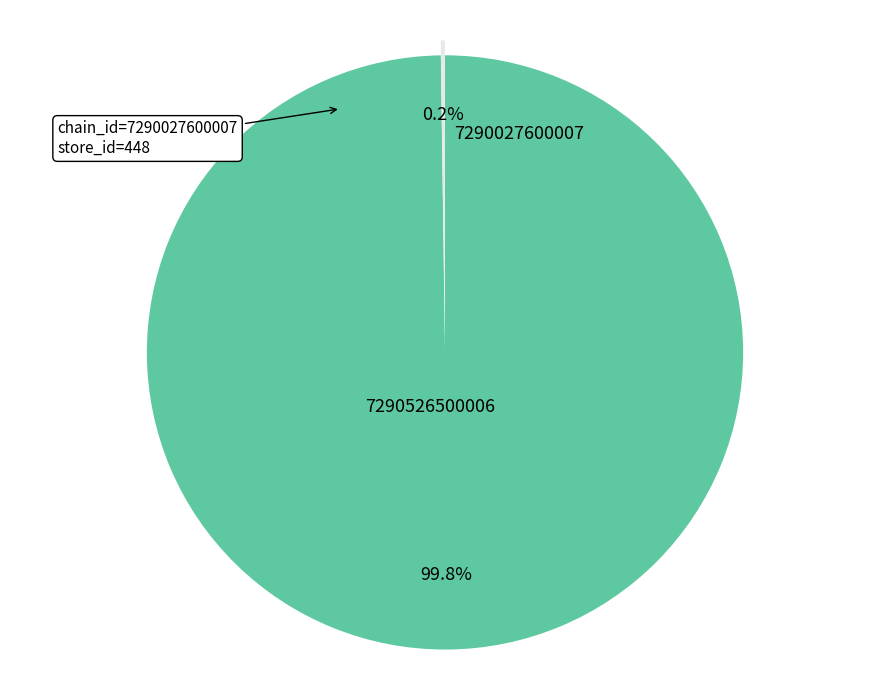

Which category has the biggest portion of the pie?

7290027600007